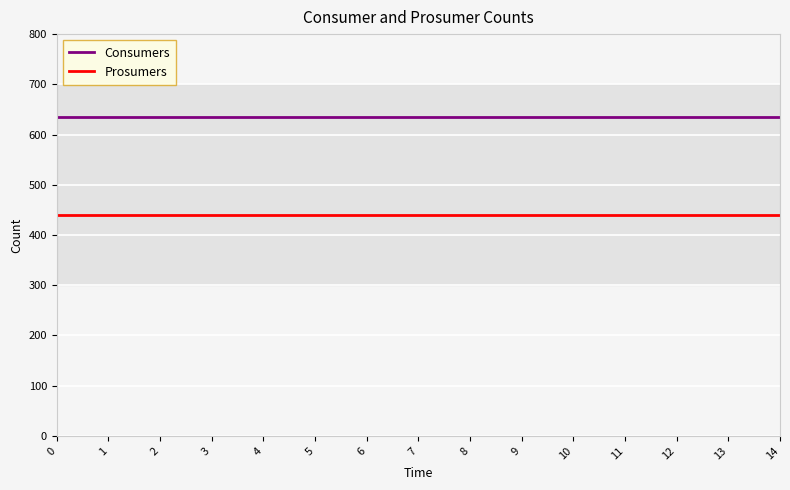

What is the difference between the highest and lowest values at 6?

195